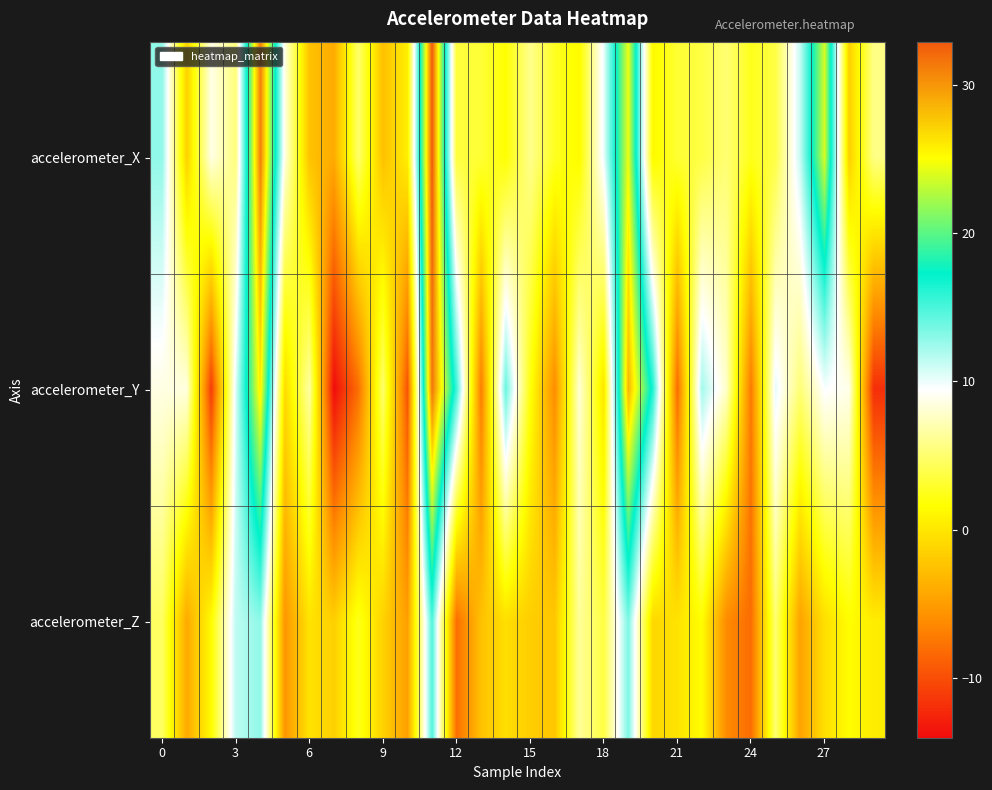

At how many categories does at least one series exceed 31?

2